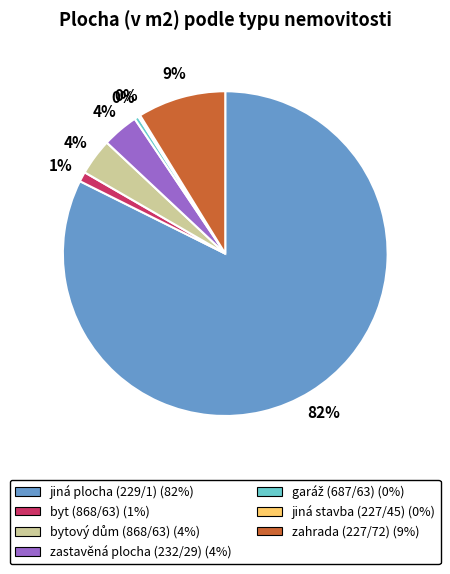

Which slice represents more than half of the pie?

jiná plocha (229/1)